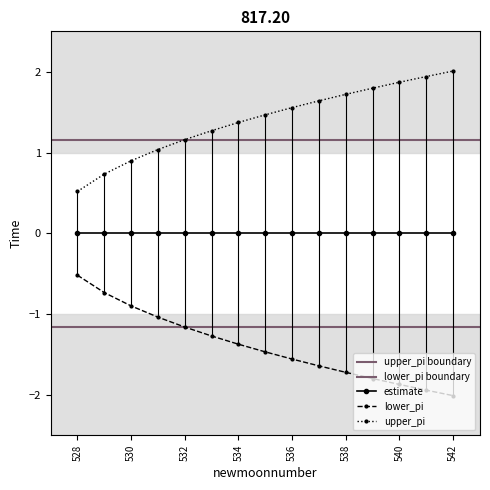

True or false: lower_pi and upper_pi cross at least once.

False